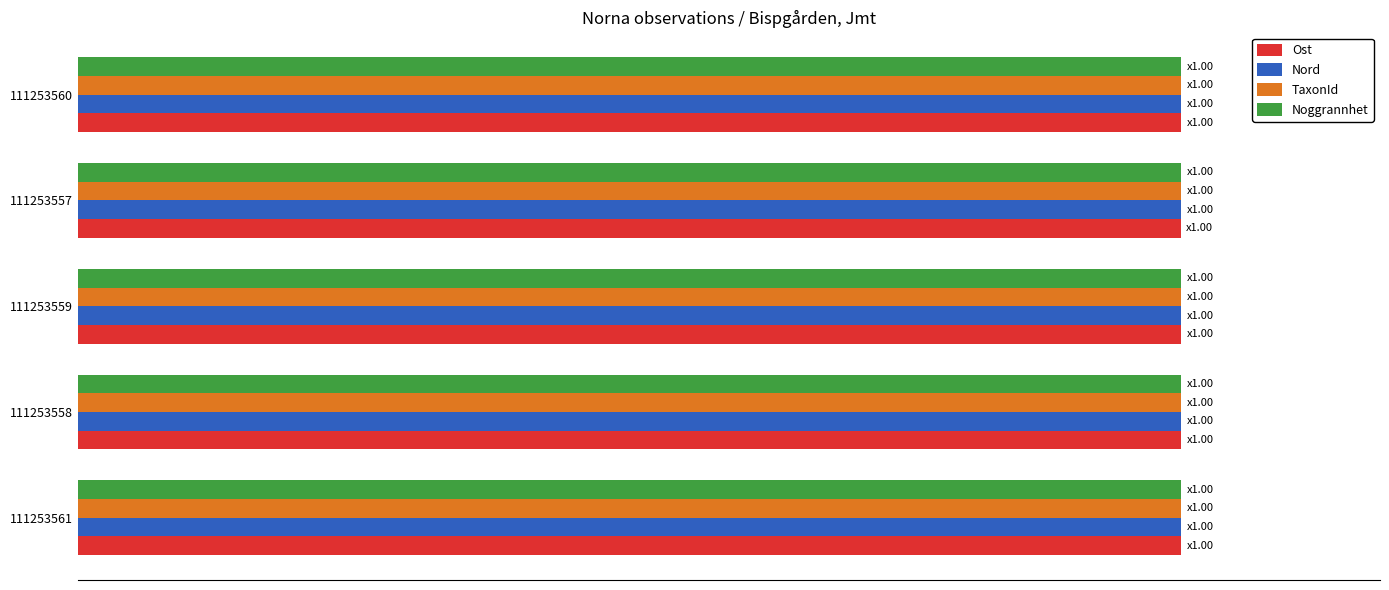

What are all the series names shown in the legend?

Ost, Nord, TaxonId, Noggrannhet